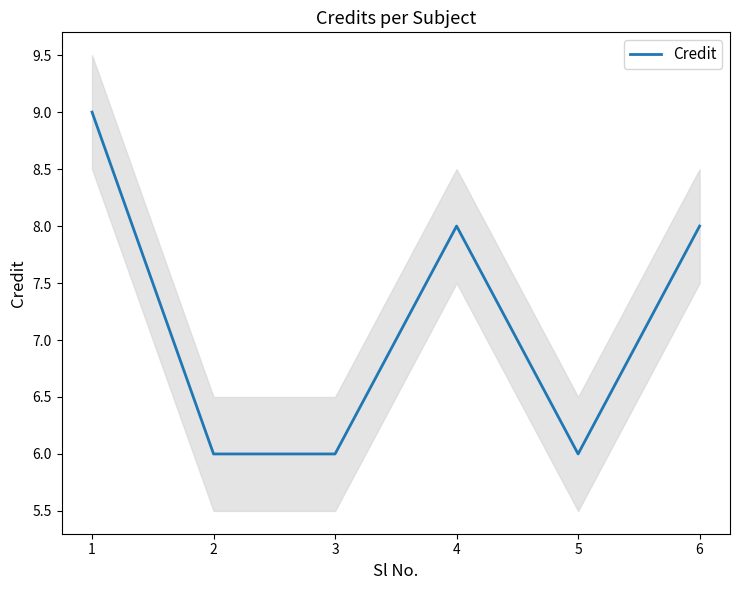

Reading left to right, extract all data points from this chart.

9	6	6	8	6	8